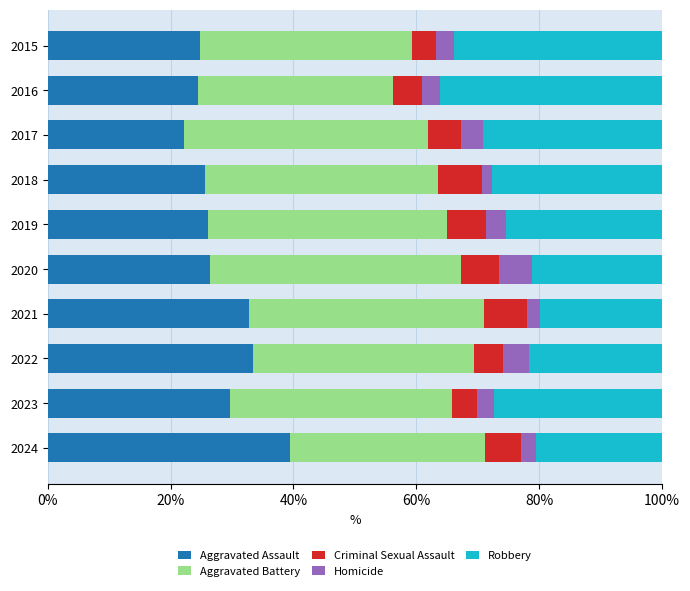

At which label does Aggravated Assault reach its peak?

2024